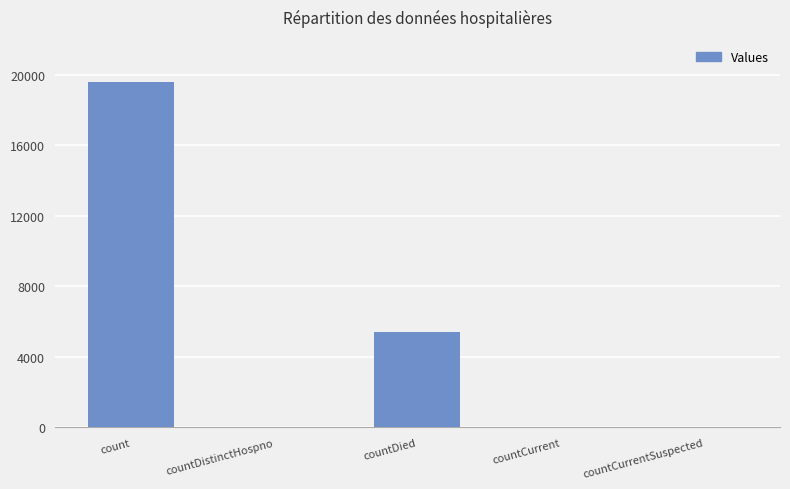

Which label corresponds to the largest value in the chart?

count